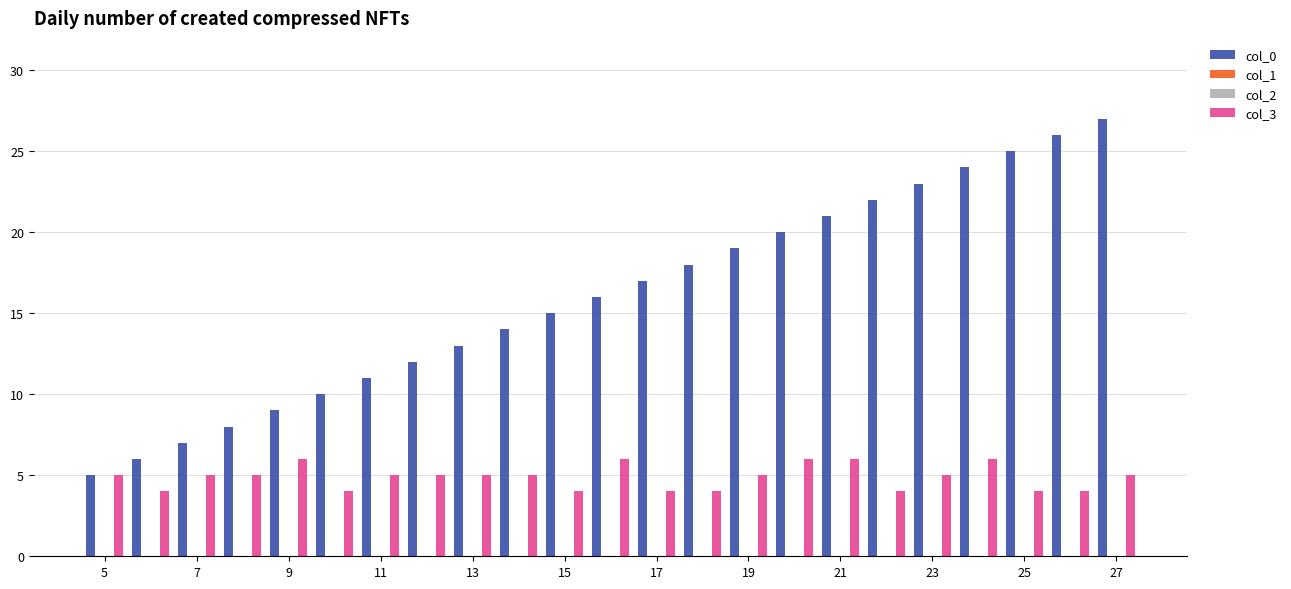

Which series has the widest spread of values?

col_0